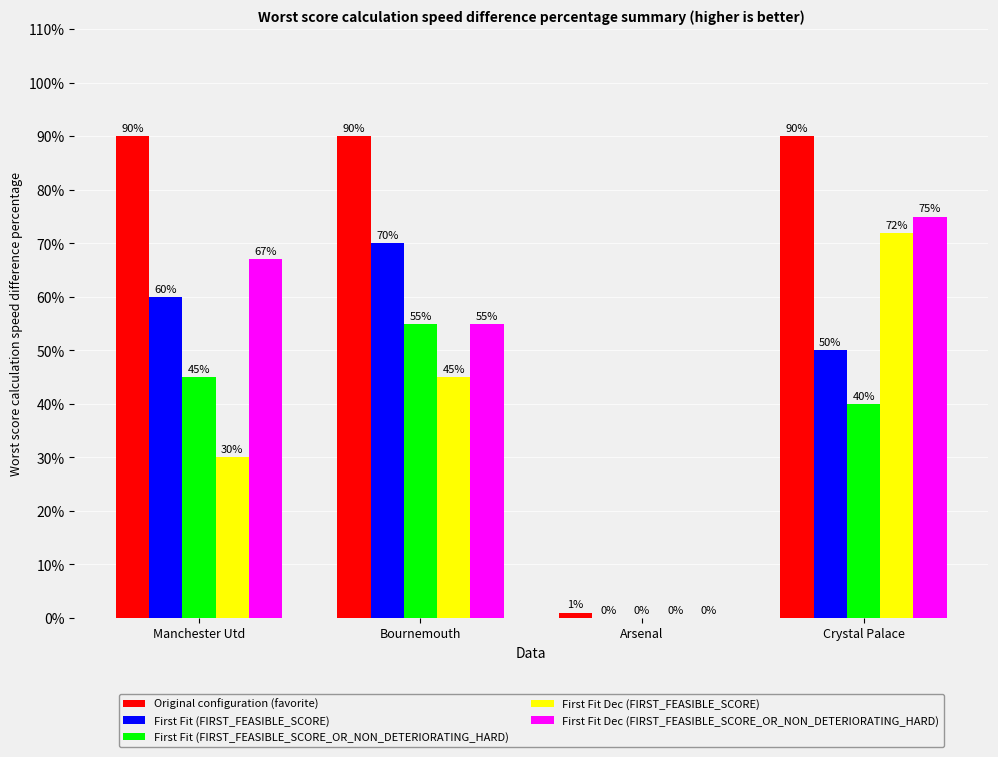

How many distinct data groups are displayed?

5